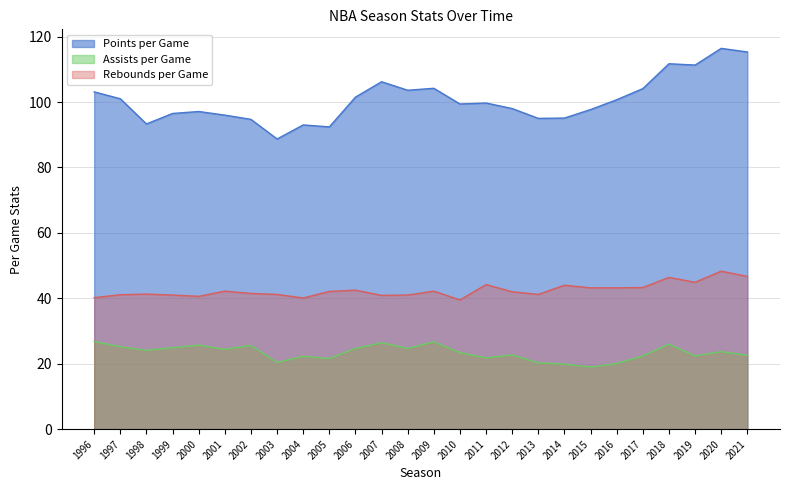

What is the difference between the maximum and minimum values in the Rebounds per Game series?

8.8